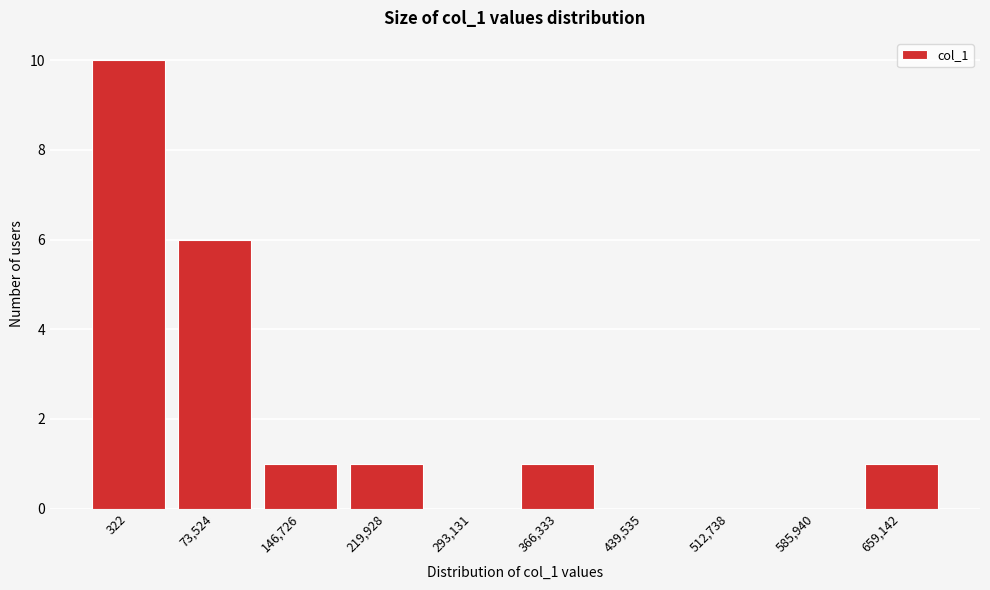

Reading left to right, what are all the values shown in this chart?

322=10	73,524=6	146,726=1	219,928=1	293,131=0	366,333=1	439,535=0	512,738=0	585,940=0	659,142=1